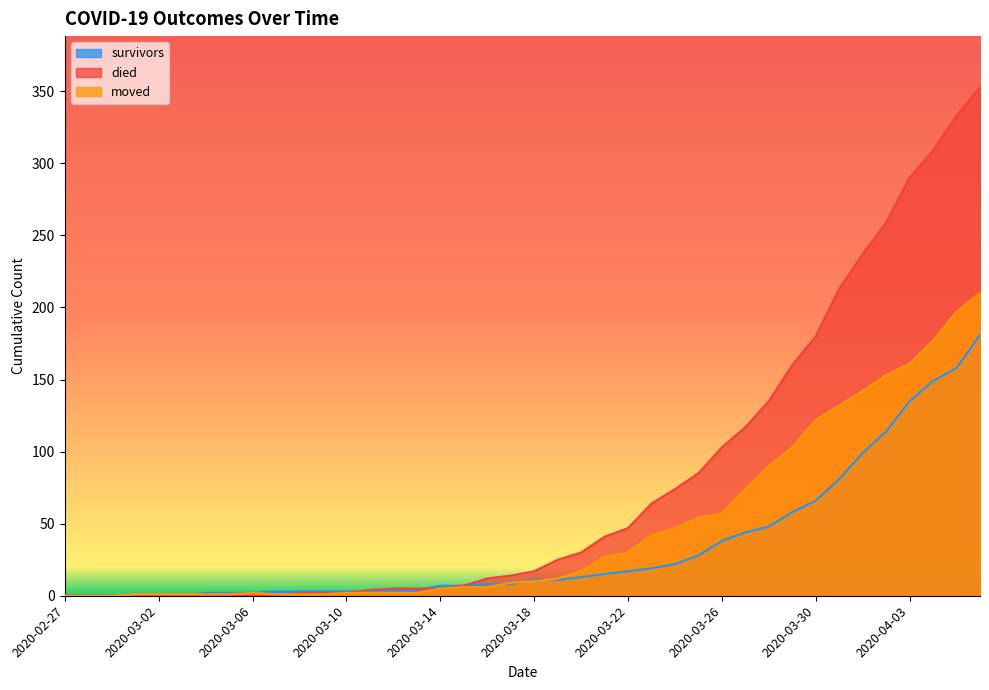

How many values in died are above zero?

30